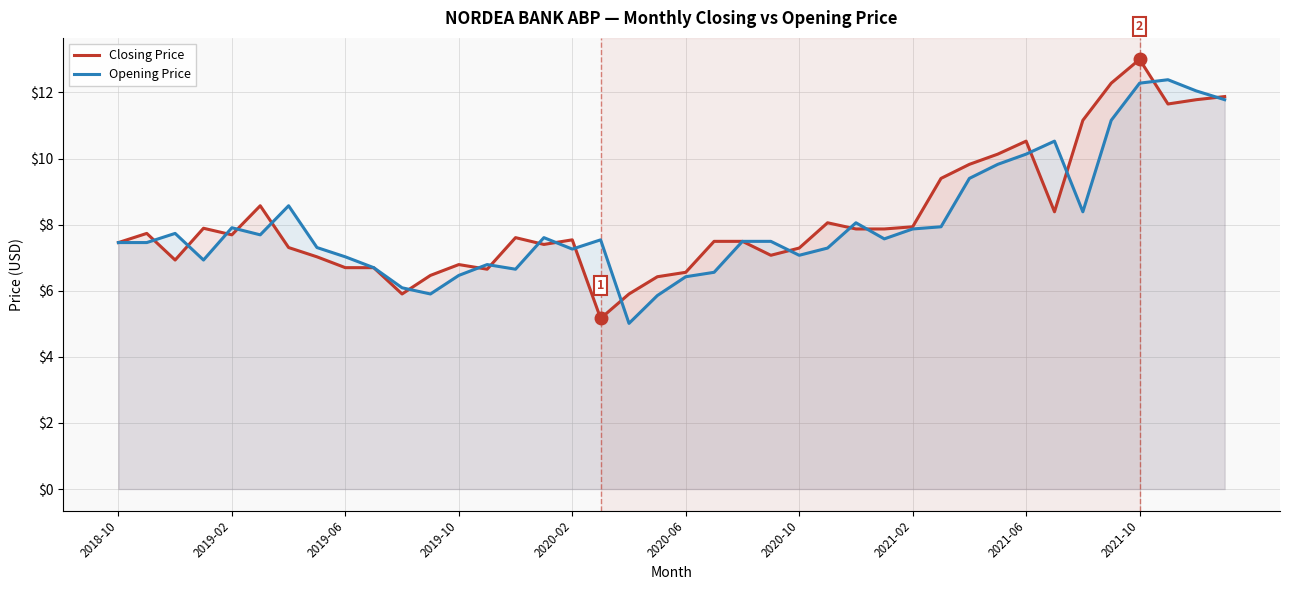

True or false: Closing Price and Opening Price intersect in this chart.

True